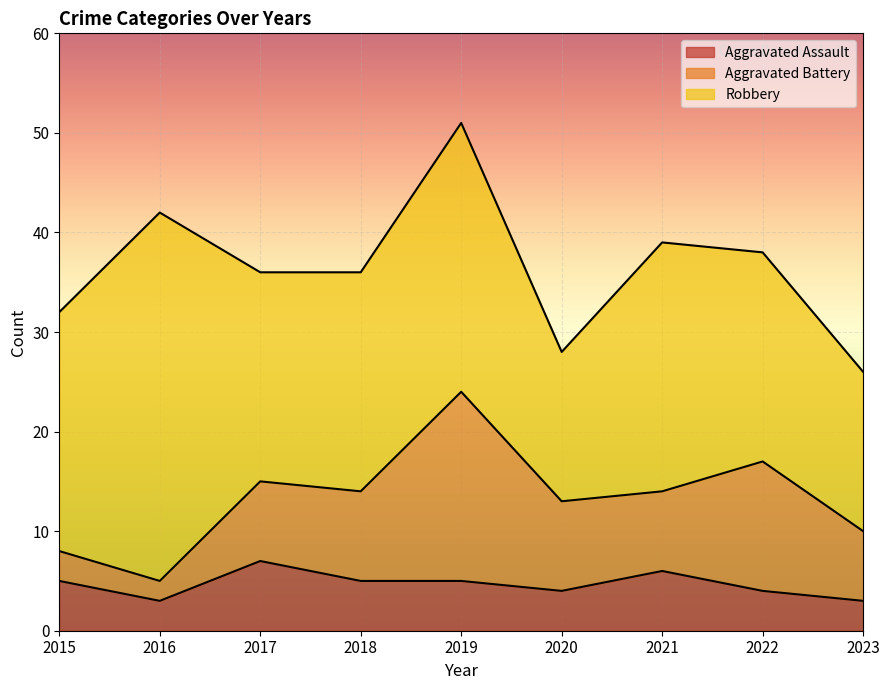

Which series has the widest spread of values?

Robbery